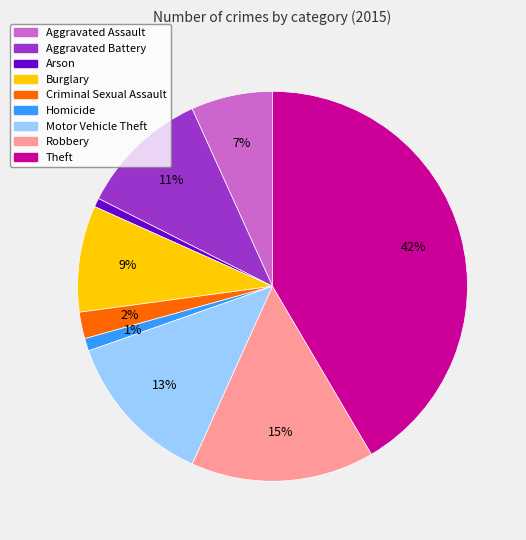

Count the number of slices in the pie.

9